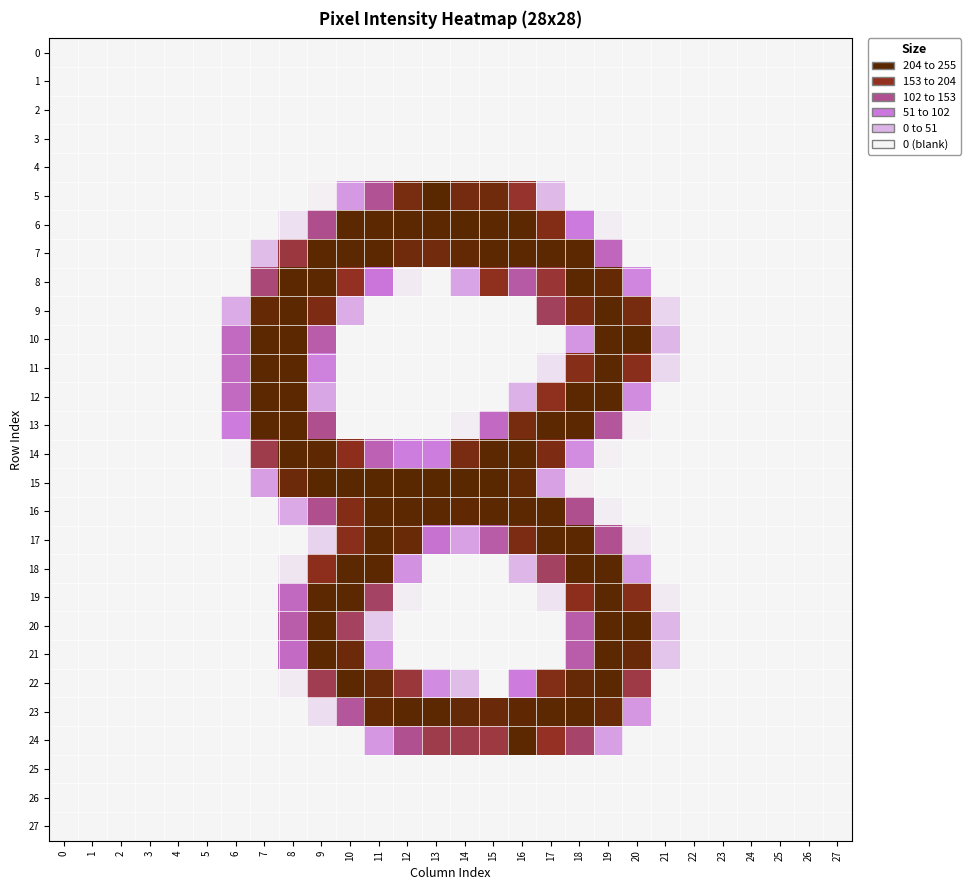

Reading left to right, extract all data points from this chart.

0: 0=0	1=0	2=0	3=0	4=0	5=0	6=0	7=0	8=0	9=0	10=0	11=0	12=0	13=0	14=0	15=0	16=0	17=0	18=0	19=0	20=0	21=0	22=0	23=0	24=0	25=0	26=0	27=0
1: 0=0	1=0	2=0	3=0	4=0	5=0	6=0	7=0	8=0	9=0	10=0	11=0	12=0	13=0	14=0	15=0	16=0	17=0	18=0	19=0	20=0	21=0	22=0	23=0	24=0	25=0	26=0	27=0
2: 0=0	1=0	2=0	3=0	4=0	5=0	6=0	7=0	8=0	9=0	10=0	11=0	12=0	13=0	14=0	15=0	16=0	17=0	18=0	19=0	20=0	21=0	22=0	23=0	24=0	25=0	26=0	27=0
3: 0=0	1=0	2=0	3=0	4=0	5=0	6=0	7=0	8=0	9=0	10=0	11=0	12=0	13=0	14=0	15=0	16=0	17=0	18=0	19=0	20=0	21=0	22=0	23=0	24=0	25=0	26=0	27=0
4: 0=0	1=0	2=0	3=0	4=0	5=0	6=0	7=0	8=0	9=0	10=0	11=0	12=0	13=0	14=0	15=0	16=0	17=0	18=0	19=0	20=0	21=0	22=0	23=0	24=0	25=0	26=0	27=0
5: 0=0	1=0	2=0	3=0	4=0	5=0	6=0	7=0	8=0	9=2	10=54	11=137	12=222	13=254	14=225	15=230	16=185	17=23	18=0	19=0	20=0	21=0	22=0	23=0	24=0	25=0	26=0	27=0
6: 0=0	1=0	2=0	3=0	4=0	5=0	6=0	7=0	8=8	9=142	10=253	11=253	12=253	13=253	14=254	15=253	16=253	17=209	18=86	19=3	20=0	21=0	22=0	23=0	24=0	25=0	26=0	27=0
7: 0=0	1=0	2=0	3=0	4=0	5=0	6=0	7=22	8=177	9=253	10=253	11=253	12=230	13=228	14=246	15=253	16=253	17=253	18=253	19=110	20=0	21=0	22=0	23=0	24=0	25=0	26=0	27=0
8: 0=0	1=0	2=0	3=0	4=0	5=0	6=0	7=151	8=253	9=253	10=190	11=91	12=4	13=0	14=42	15=196	16=126	17=182	18=253	19=242	20=73	21=0	22=0	23=0	24=0	25=0	26=0	27=0
9: 0=0	1=0	2=0	3=0	4=0	5=0	6=34	7=242	8=253	9=216	10=33	11=0	12=0	13=0	14=0	15=0	16=0	17=164	18=218	19=253	20=223	21=12	22=0	23=0	24=0	25=0	26=0	27=0
10: 0=0	1=0	2=0	3=0	4=0	5=0	6=107	7=253	8=253	9=123	10=0	11=0	12=0	13=0	14=0	15=0	16=0	17=0	18=57	19=253	20=253	21=24	22=0	23=0	24=0	25=0	26=0	27=0
11: 0=0	1=0	2=0	3=0	4=0	5=0	6=107	7=253	8=253	9=78	10=0	11=0	12=0	13=0	14=0	15=0	16=0	17=8	18=205	19=253	20=203	21=11	22=0	23=0	24=0	25=0	26=0	27=0
12: 0=0	1=0	2=0	3=0	4=0	5=0	6=107	7=253	8=253	9=41	10=0	11=0	12=0	13=0	14=0	15=0	16=28	17=196	18=253	19=253	20=67	21=0	22=0	23=0	24=0	25=0	26=0	27=0
13: 0=0	1=0	2=0	3=0	4=0	5=0	6=83	7=253	8=253	9=141	10=0	11=0	12=0	13=0	14=3	15=106	16=223	17=253	18=253	19=132	20=2	21=0	22=0	23=0	24=0	25=0	26=0	27=0
14: 0=0	1=0	2=0	3=0	4=0	5=0	6=1	7=171	8=253	9=251	10=200	11=117	12=82	13=82	14=220	15=253	16=253	17=216	18=66	19=2	20=0	21=0	22=0	23=0	24=0	25=0	26=0	27=0
15: 0=0	1=0	2=0	3=0	4=0	5=0	6=0	7=48	8=234	9=254	10=254	11=254	12=254	13=254	14=255	15=254	16=246	17=45	18=2	19=0	20=0	21=0	22=0	23=0	24=0	25=0	26=0	27=0
16: 0=0	1=0	2=0	3=0	4=0	5=0	6=0	7=0	8=36	9=141	10=209	11=253	12=253	13=253	14=248	15=253	16=253	17=253	18=141	19=3	20=0	21=0	22=0	23=0	24=0	25=0	26=0	27=0
17: 0=0	1=0	2=0	3=0	4=0	5=0	6=0	7=0	8=0	9=13	10=203	11=253	12=238	13=97	14=45	15=124	16=218	17=253	18=253	19=140	20=4	21=0	22=0	23=0	24=0	25=0	26=0	27=0
18: 0=0	1=0	2=0	3=0	4=0	5=0	6=0	7=0	8=6	9=200	10=253	11=253	12=61	13=0	14=0	15=0	16=24	17=161	18=253	19=253	20=54	21=0	22=0	23=0	24=0	25=0	26=0	27=0
19: 0=0	1=0	2=0	3=0	4=0	5=0	6=0	7=0	8=108	9=253	10=253	11=160	12=3	13=0	14=0	15=0	16=0	17=7	18=200	19=253	20=205	21=4	22=0	23=0	24=0	25=0	26=0	27=0
20: 0=0	1=0	2=0	3=0	4=0	5=0	6=0	7=0	8=123	9=253	10=162	11=17	12=0	13=0	14=0	15=0	16=0	17=0	18=123	19=253	20=253	21=24	22=0	23=0	24=0	25=0	26=0	27=0
21: 0=0	1=0	2=0	3=0	4=0	5=0	6=0	7=0	8=105	9=253	10=235	11=66	12=0	13=0	14=0	15=0	16=0	17=0	18=123	19=253	20=240	21=19	22=0	23=0	24=0	25=0	26=0	27=0
22: 0=0	1=0	2=0	3=0	4=0	5=0	6=0	7=0	8=4	9=169	10=253	11=239	12=179	13=68	14=22	15=0	16=84	17=211	18=241	19=253	20=174	21=0	22=0	23=0	24=0	25=0	26=0	27=0
23: 0=0	1=0	2=0	3=0	4=0	5=0	6=0	7=0	8=0	9=9	10=132	11=246	12=253	13=253	14=243	15=237	16=249	17=253	18=253	19=239	20=55	21=0	22=0	23=0	24=0	25=0	26=0	27=0
24: 0=0	1=0	2=0	3=0	4=0	5=0	6=0	7=0	8=0	9=0	10=0	11=55	12=139	13=171	14=171	15=176	16=253	17=189	18=158	19=46	20=0	21=0	22=0	23=0	24=0	25=0	26=0	27=0
25: 0=0	1=0	2=0	3=0	4=0	5=0	6=0	7=0	8=0	9=0	10=0	11=0	12=0	13=0	14=0	15=0	16=0	17=0	18=0	19=0	20=0	21=0	22=0	23=0	24=0	25=0	26=0	27=0
26: 0=0	1=0	2=0	3=0	4=0	5=0	6=0	7=0	8=0	9=0	10=0	11=0	12=0	13=0	14=0	15=0	16=0	17=0	18=0	19=0	20=0	21=0	22=0	23=0	24=0	25=0	26=0	27=0
27: 0=0	1=0	2=0	3=0	4=0	5=0	6=0	7=0	8=0	9=0	10=0	11=0	12=0	13=0	14=0	15=0	16=0	17=0	18=0	19=0	20=0	21=0	22=0	23=0	24=0	25=0	26=0	27=0